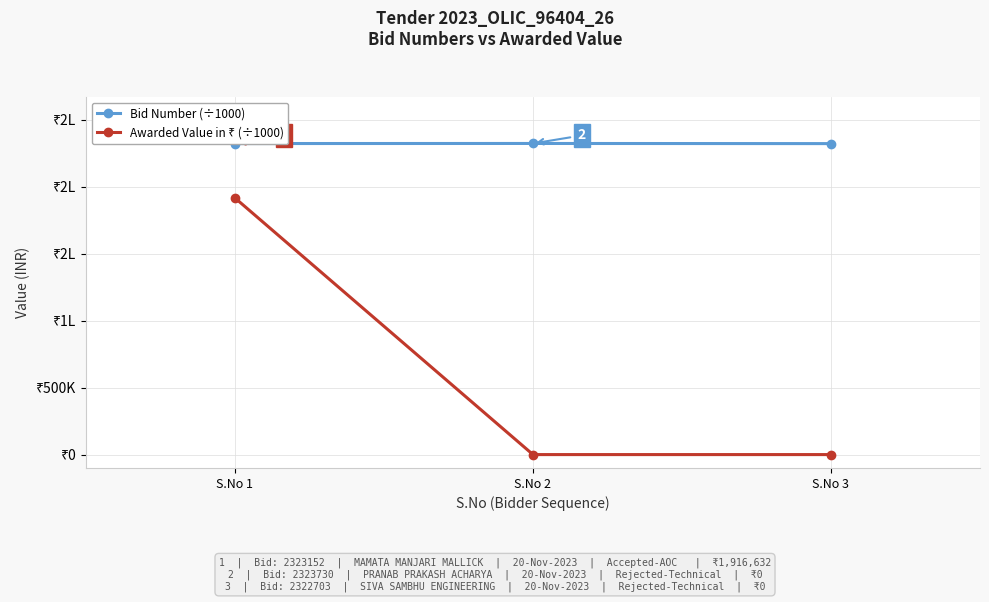

What is the total value across all series at S.No 1?

4239.8